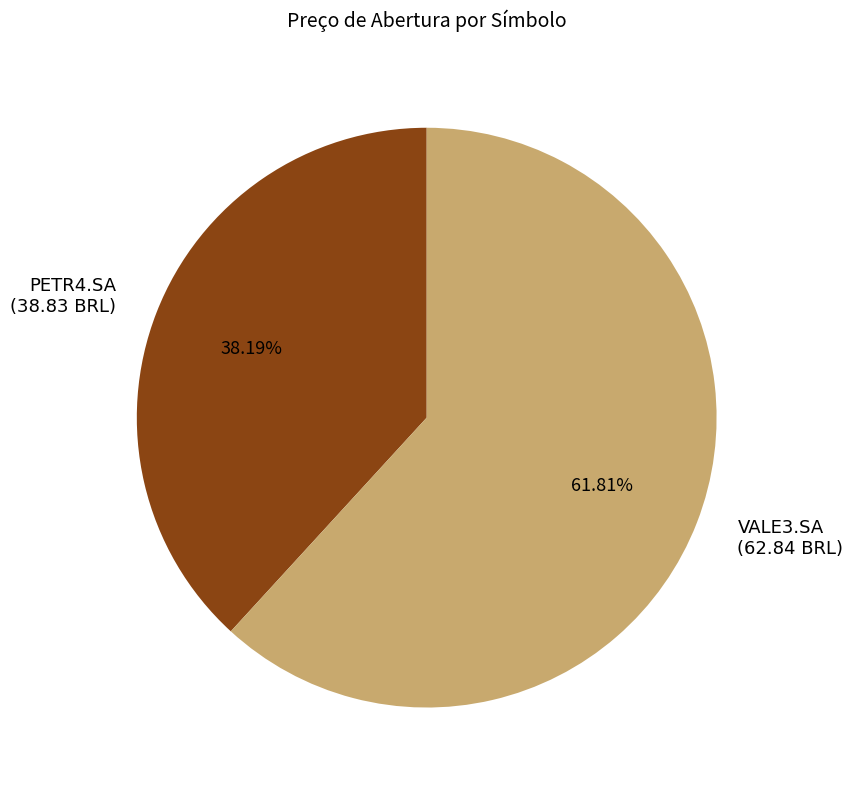

How many slices are in this pie chart?

2